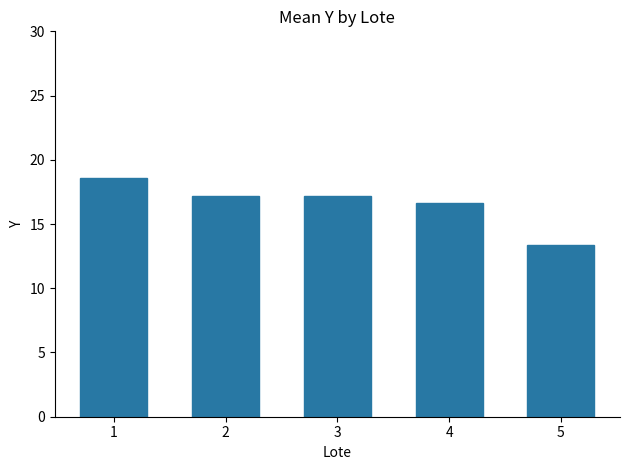

What is the sum of the values at 1 and 4?

35.2